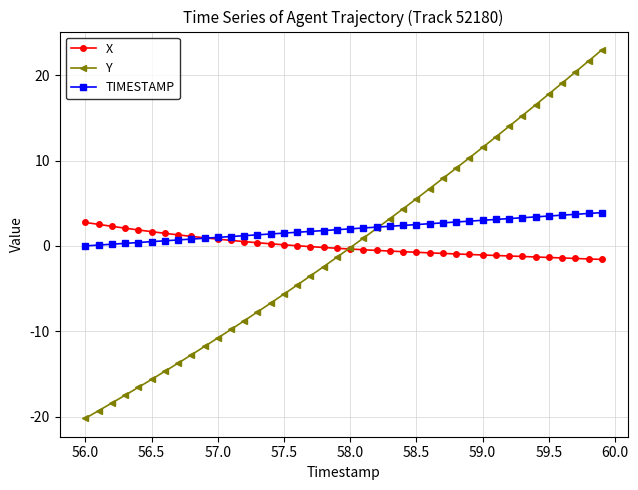

What is the greatest value displayed?

22.9